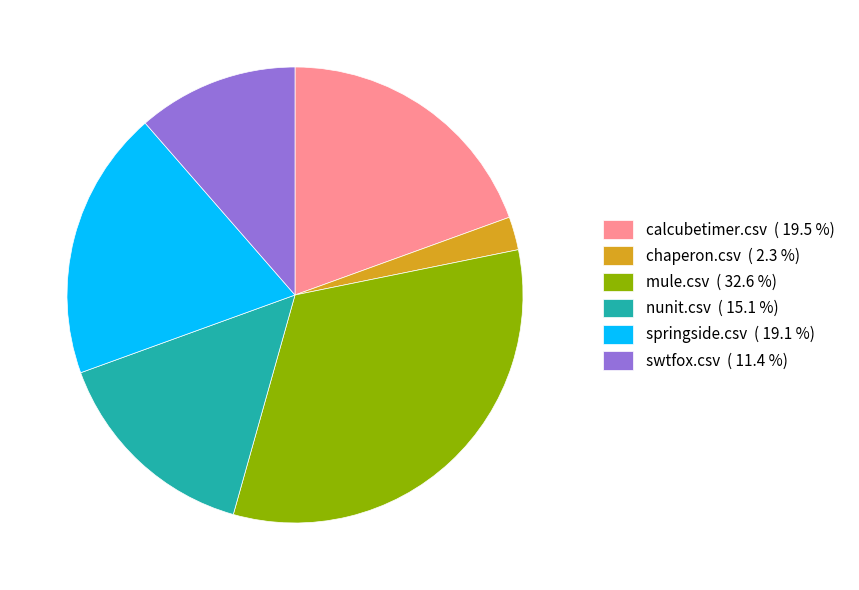

Which has a higher value, nunit.csv ( 15.1 %) or springside.csv ( 19.1 %)?

springside.csv ( 19.1 %)